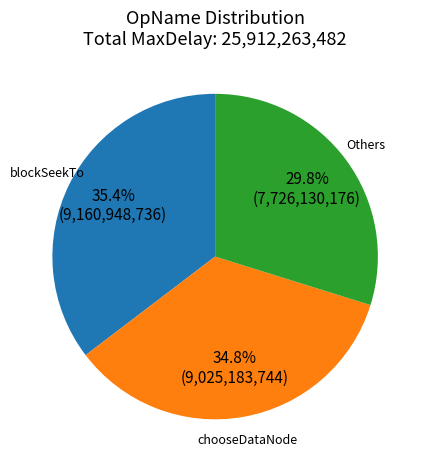

Do chooseDataNode and Others together represent more than half of the pie?

Yes